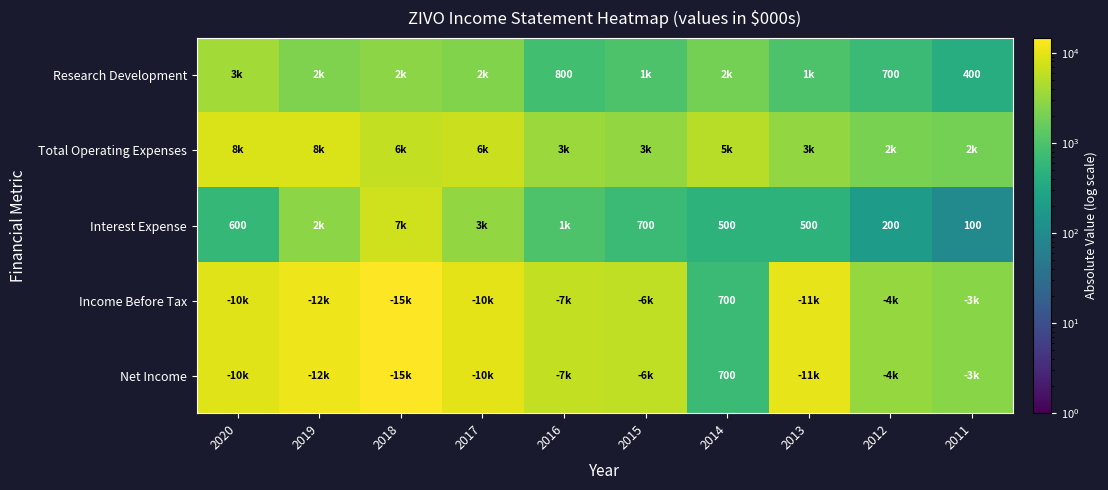

Is it true that Research Development equals 1057 at 2016?

False